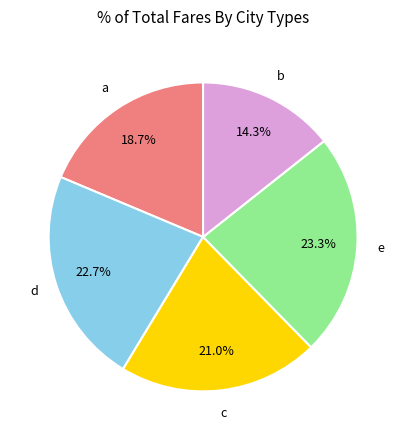

Does any single category account for the majority?

No